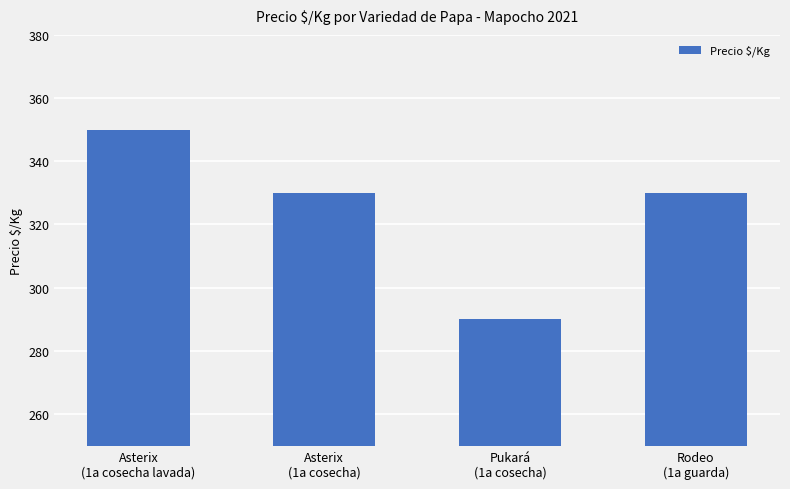

What is the sum of the values at Asterix
(1a cosecha lavada) and Asterix
(1a cosecha)?

680